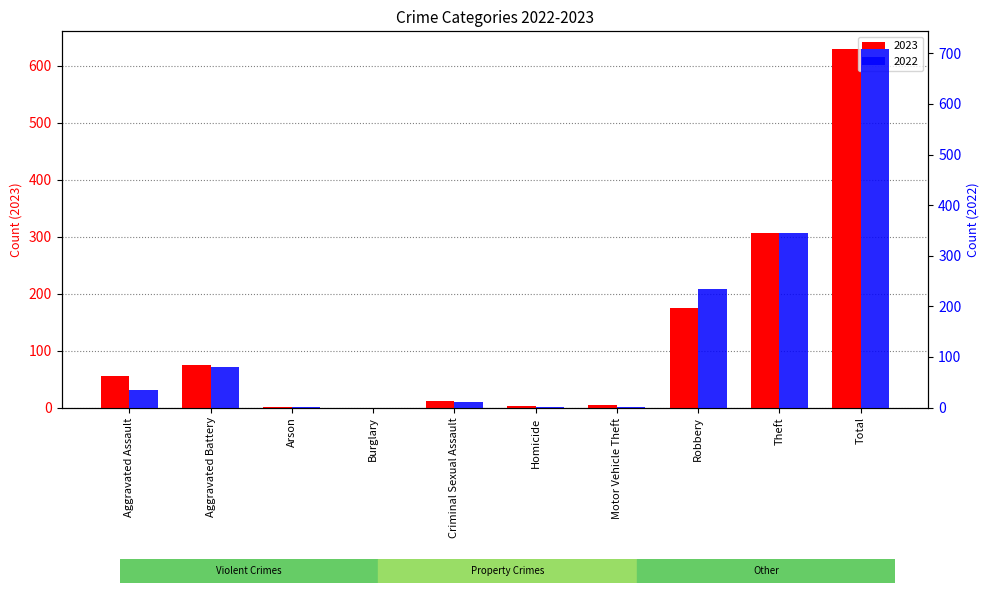

Which category has the highest value across all series?

Total